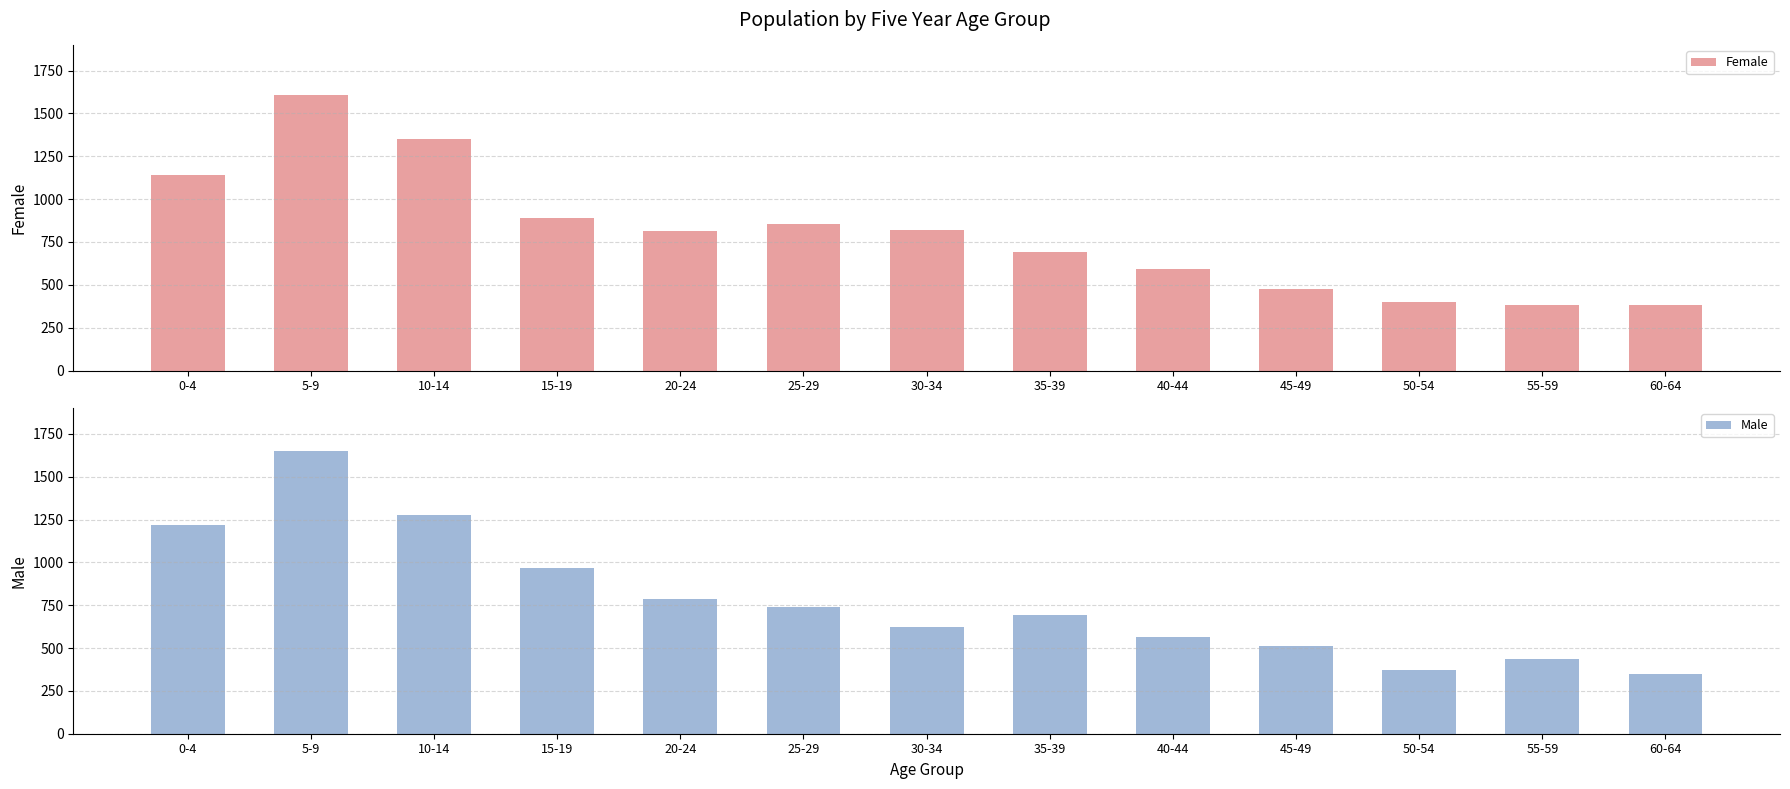

What are all the series names shown in the legend?

Female, Male